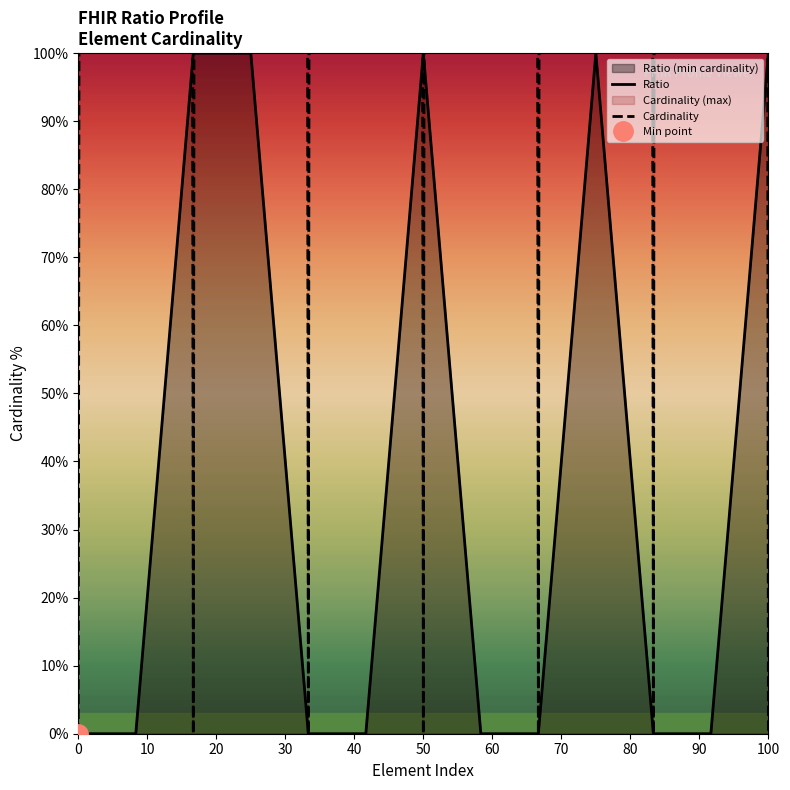

The value of Ratio at 50 is 64. True or false?

False